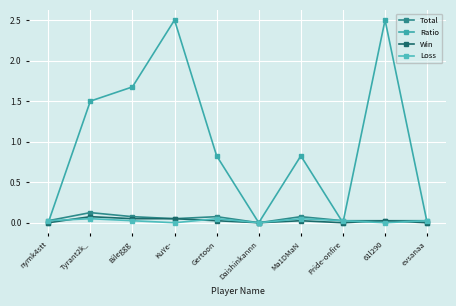

How many lines are shown in the chart?

4